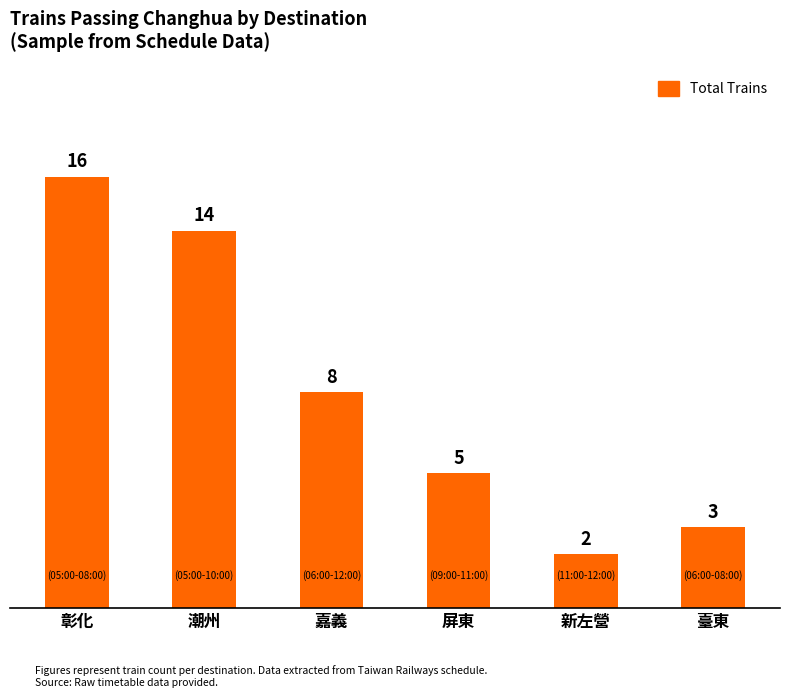

What is the maximum value shown in the chart?

16